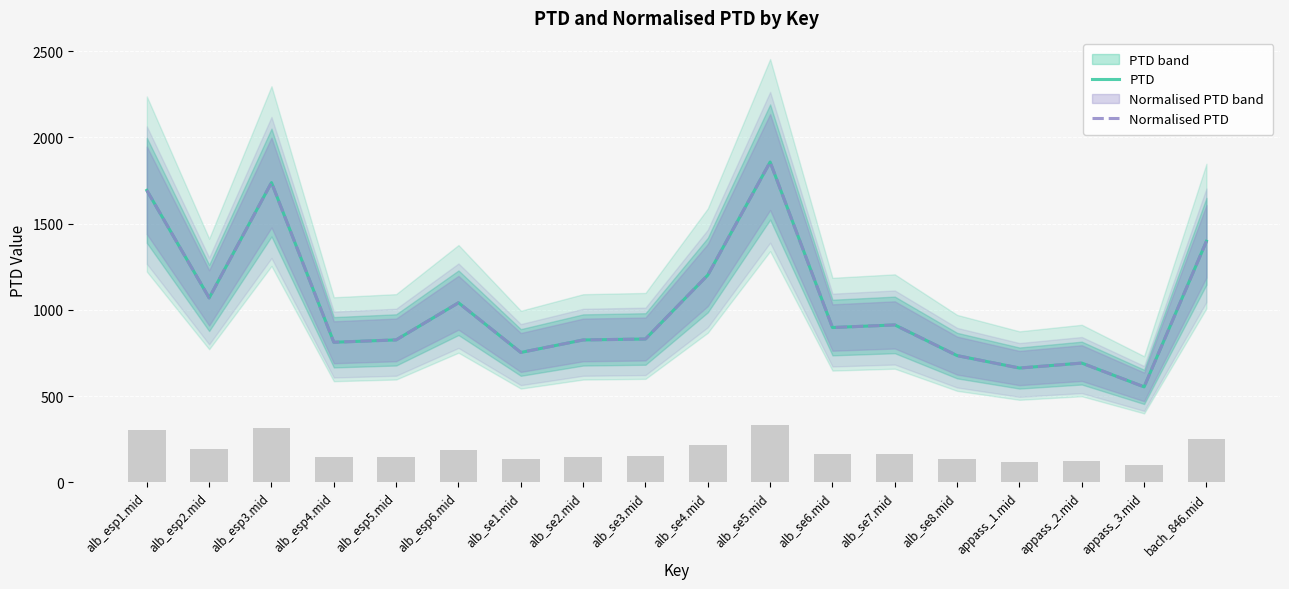

What is the maximum value shown in the chart?

1857.3